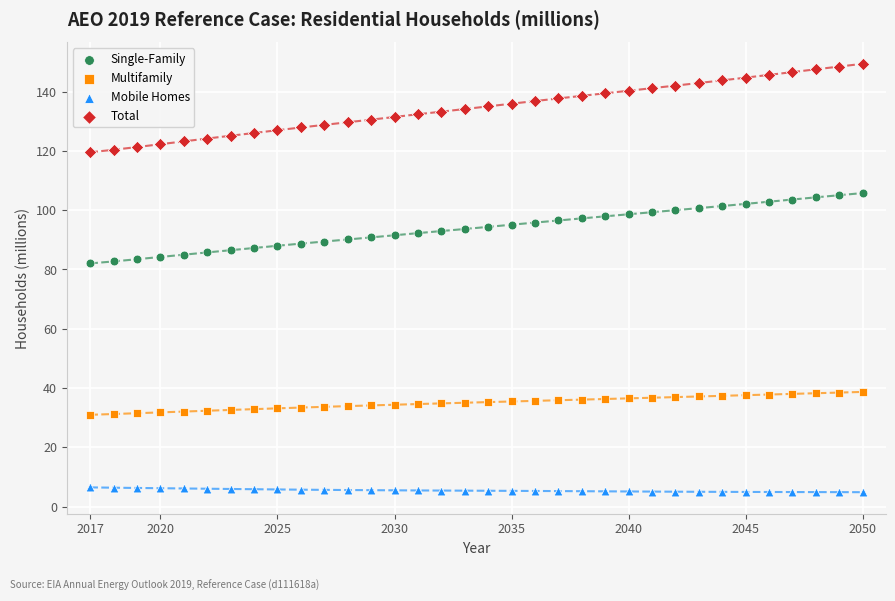

Which series has the largest Y range (max minus min)?

Total